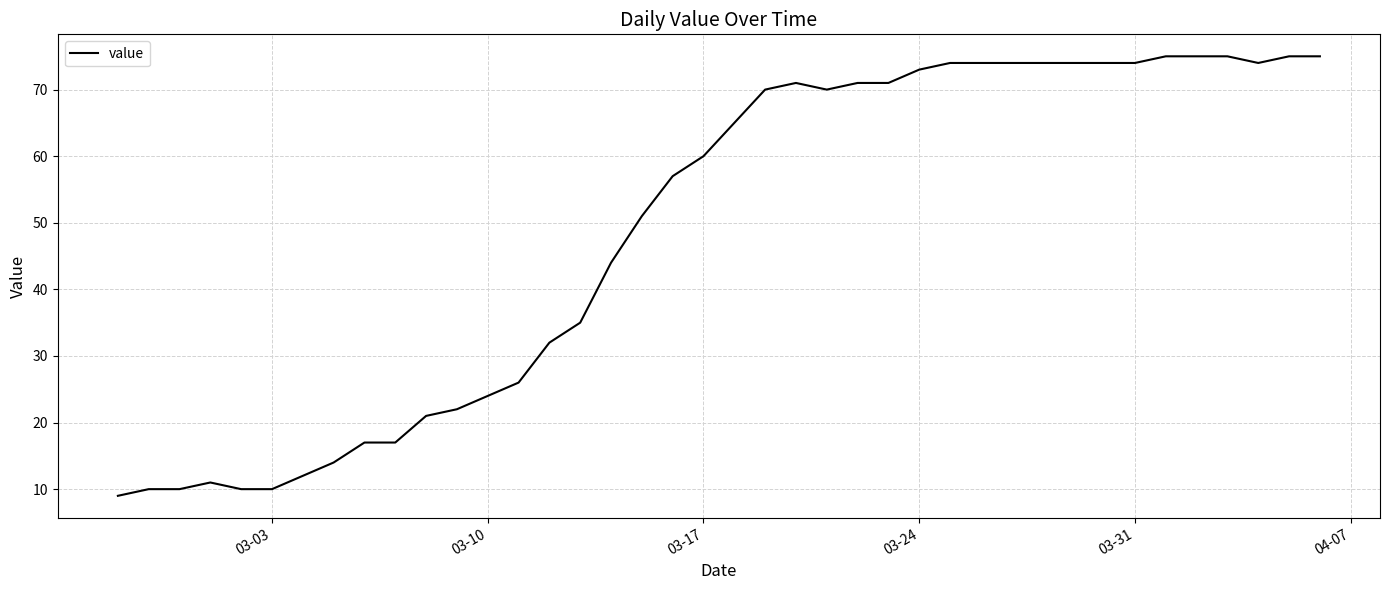

What is the smallest value displayed?

9